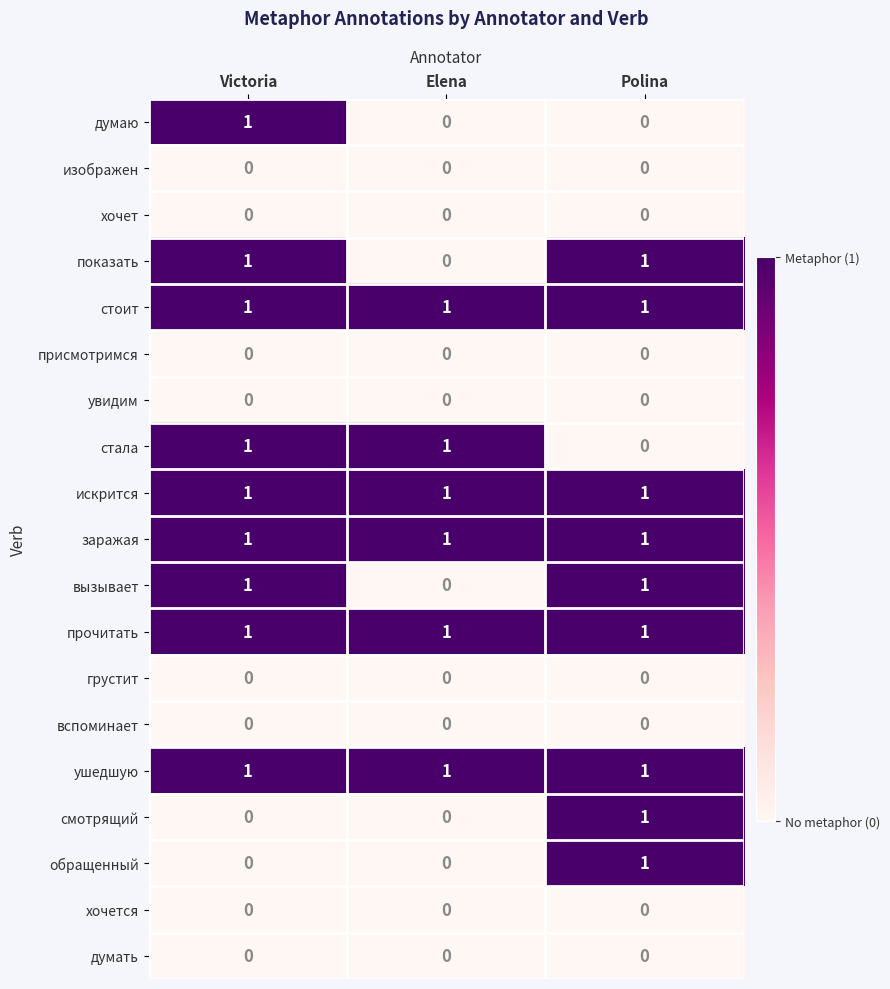

At how many categories does at least one series exceed 0?

3